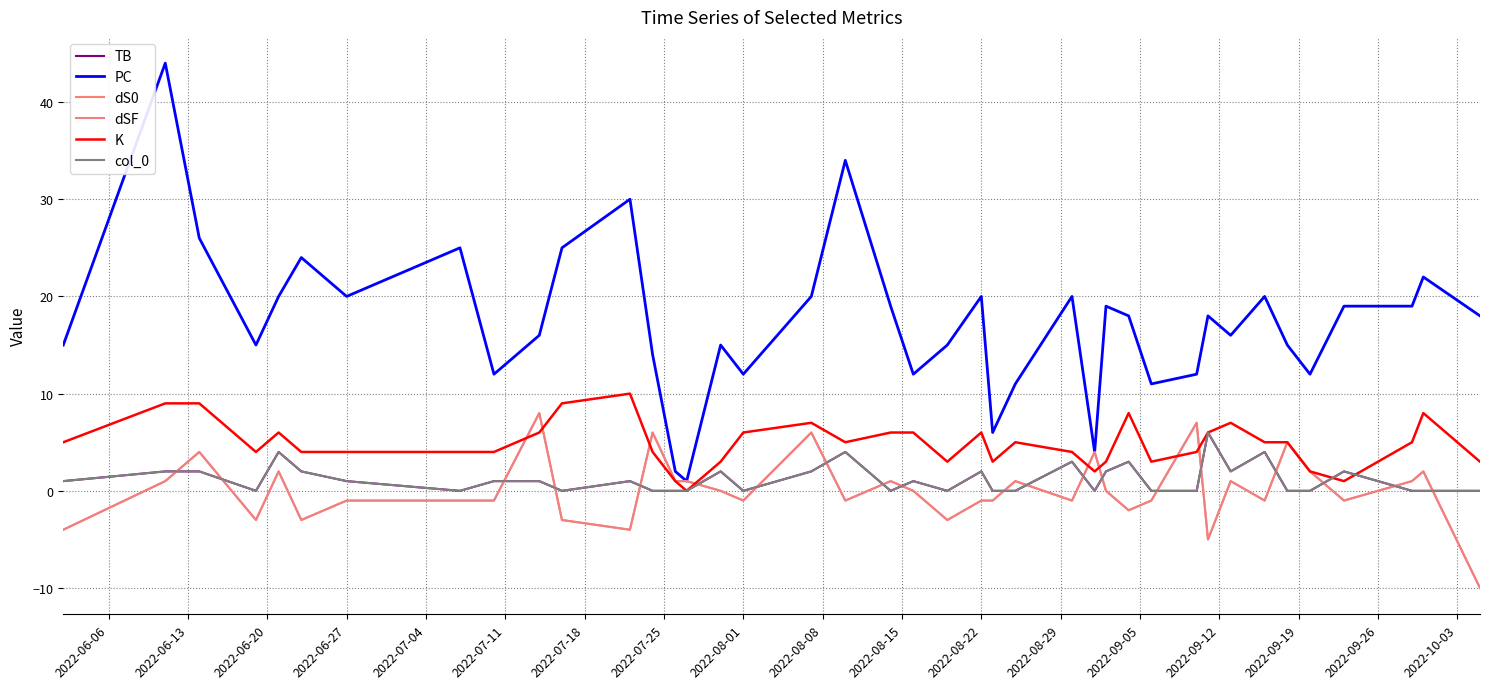

Does the chart display data point markers on the line(s)?

No